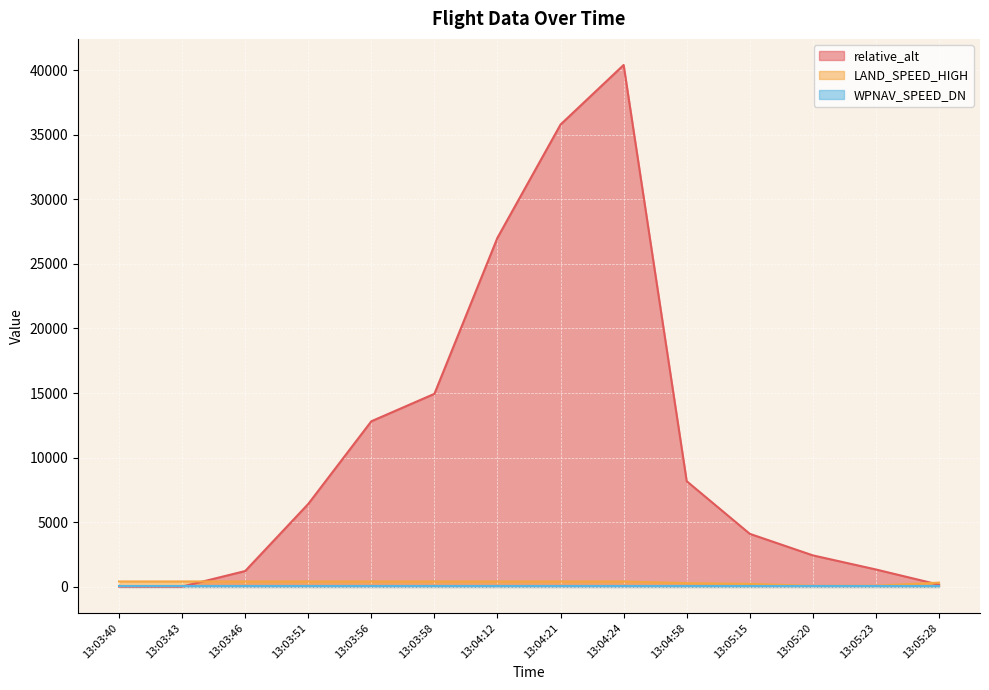

What is the difference between the relative_alt values at 13:05:20 and 13:05:15?

1667.3